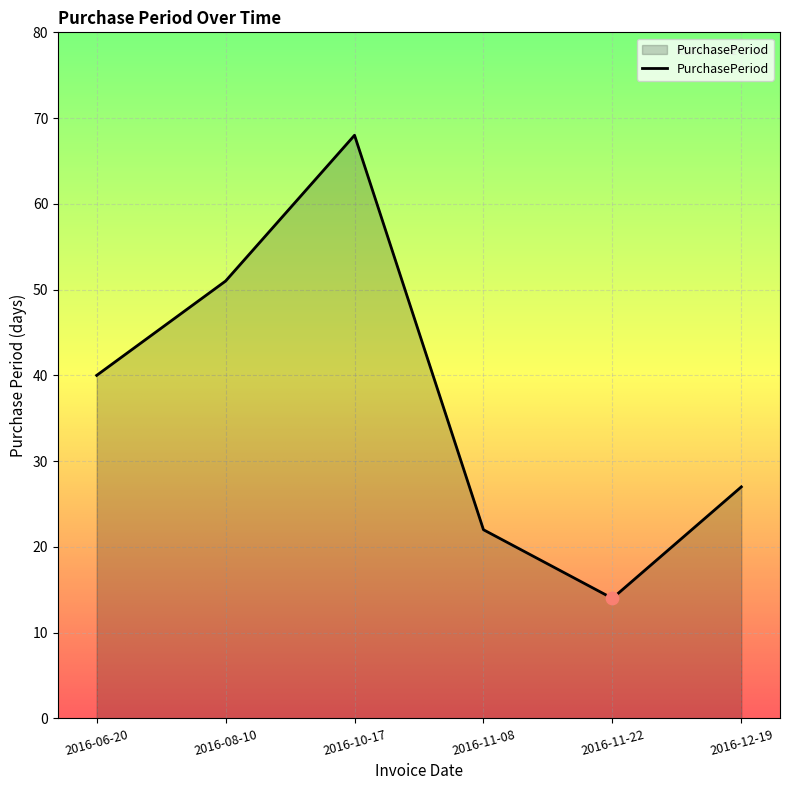

Which has a higher value, 2016-11-08 or 2016-11-22?

2016-11-08